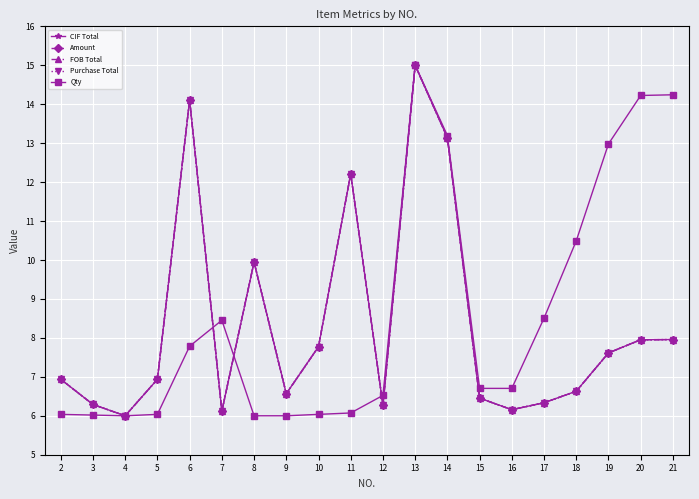

What is the value of the Amount point at the 4th from the left?

6.9